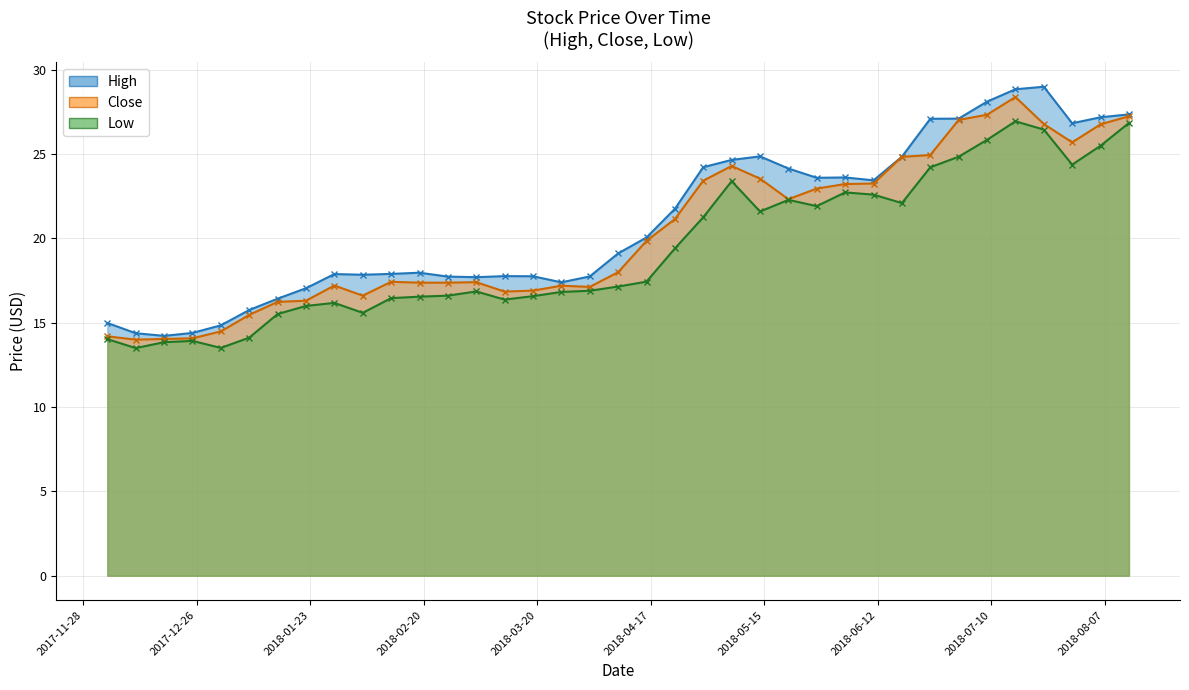

Is it true that High equals 24.2 at 2018-04-30?

True